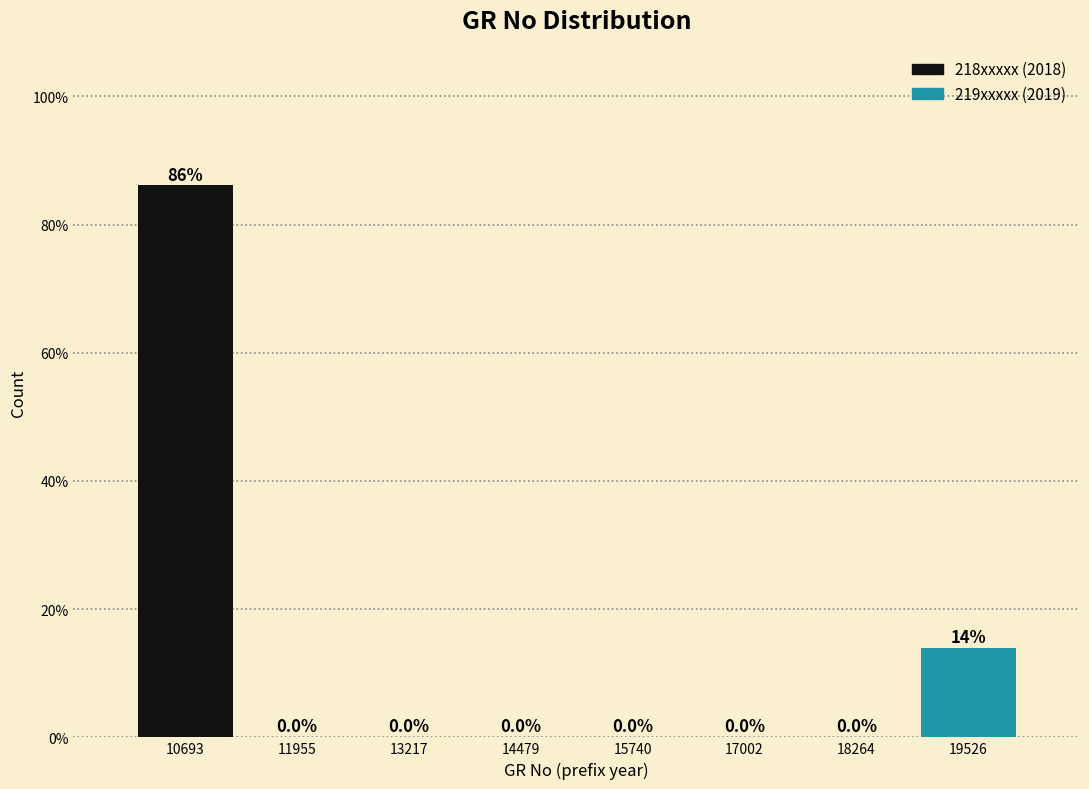

Over which range of the x-axis is the bar tallest?

10000 to 11400